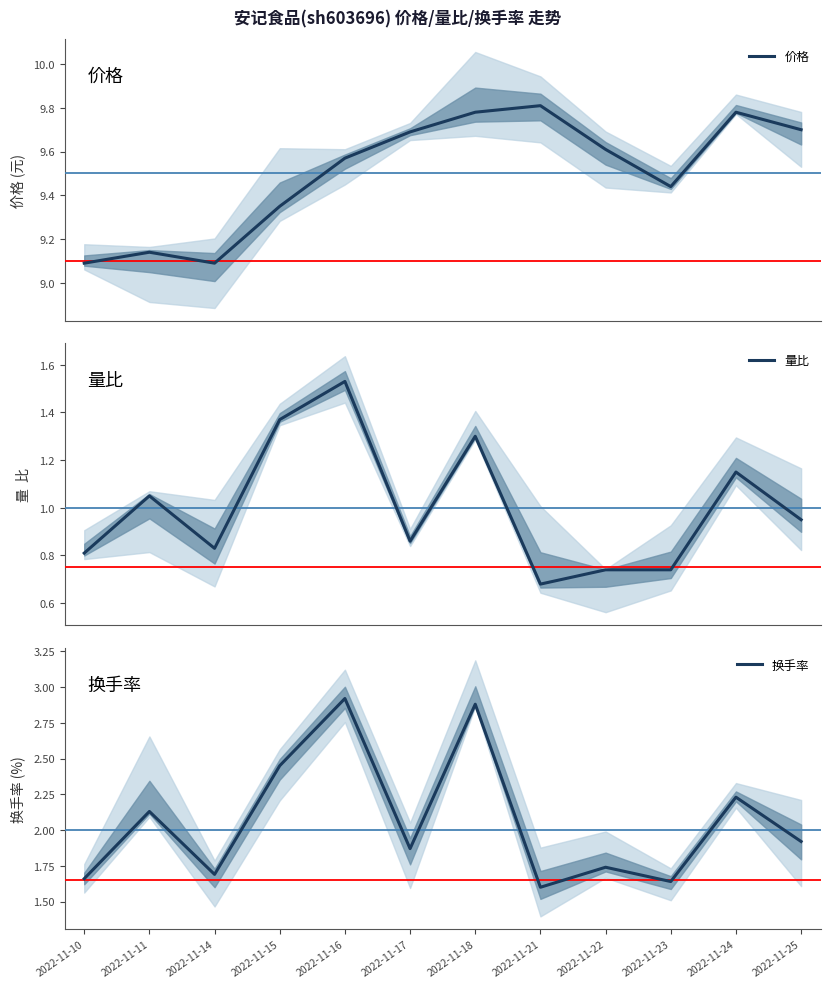

Which has a higher value, 2022-11-17 or 2022-11-23?

2022-11-17